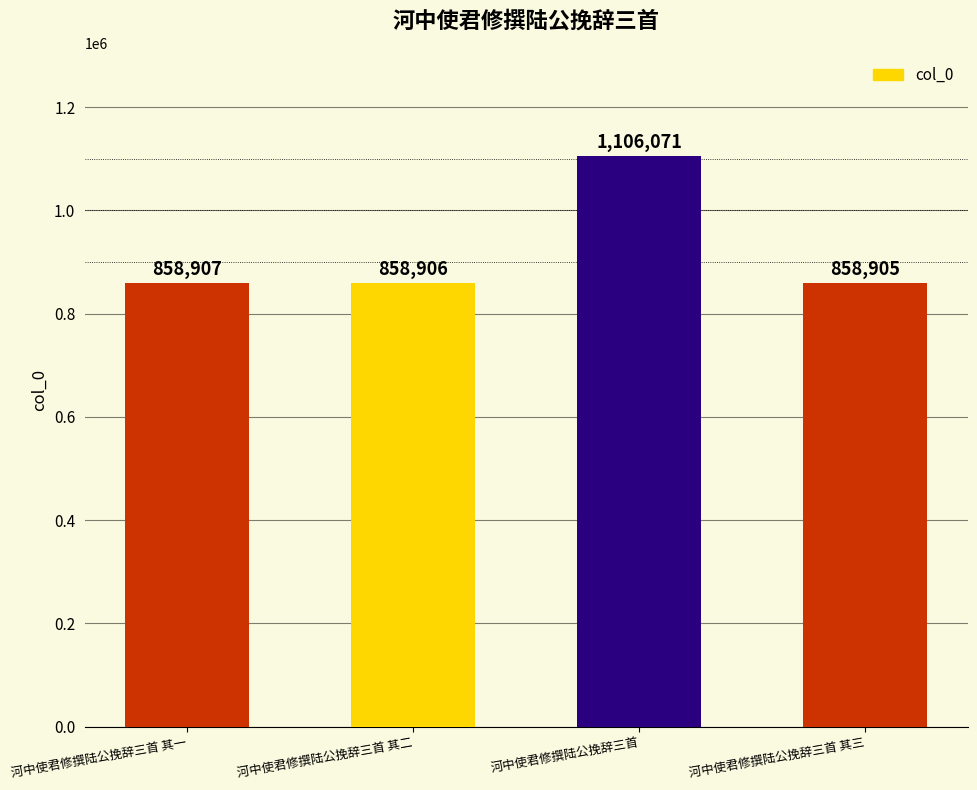

What is the label of the 4th bar from the right?

河中使君修撰陆公挽辞三首 其一